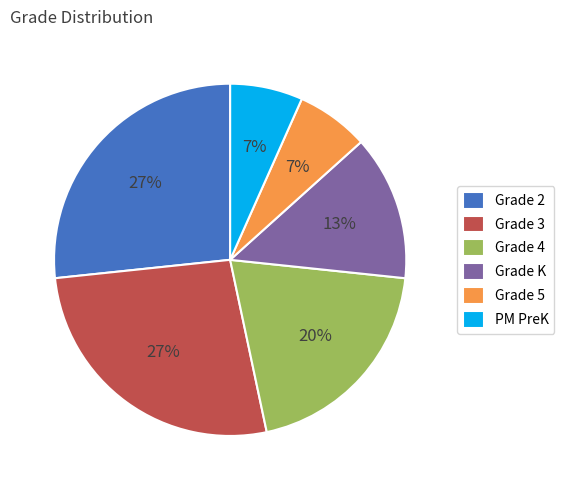

To the nearest percent, what percentage of the pie is Grade 4?

20%